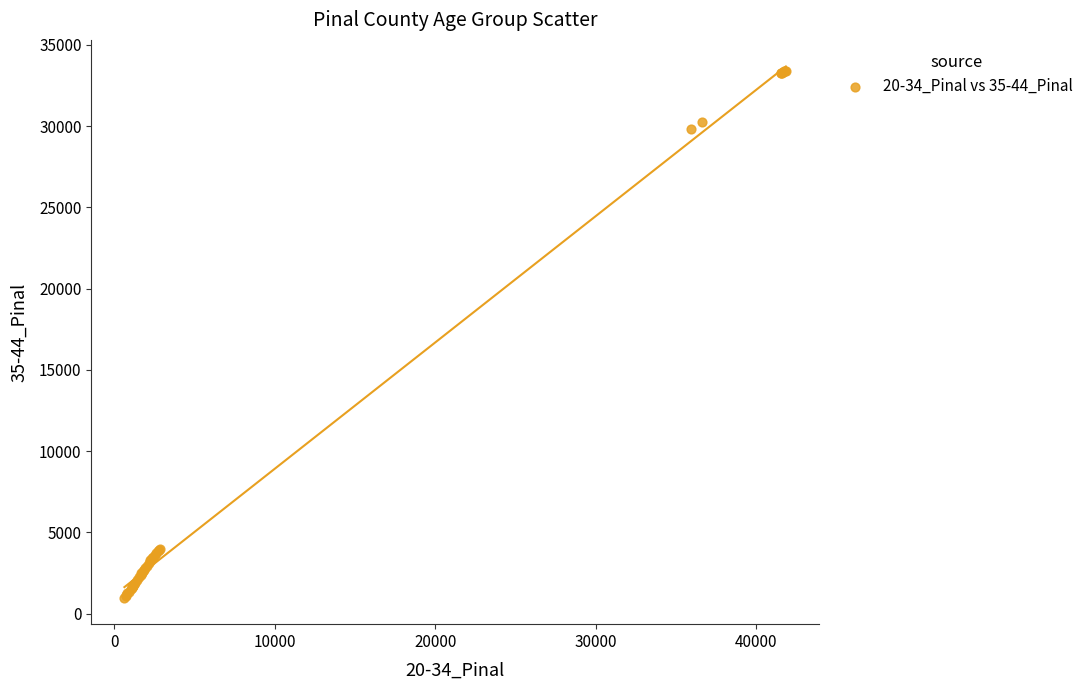

What Y value in the scatter plot is closest to 17200?

29815